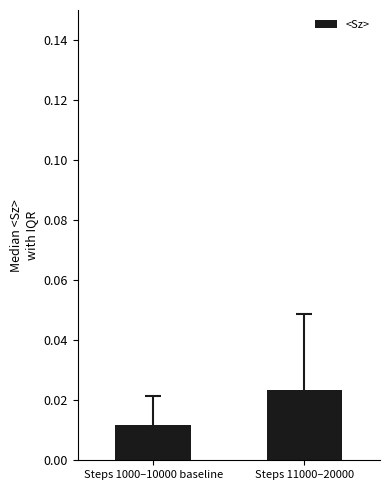

Rank the categories by value from highest to lowest.

Steps 11000–20000, Steps 1000–10000 baseline